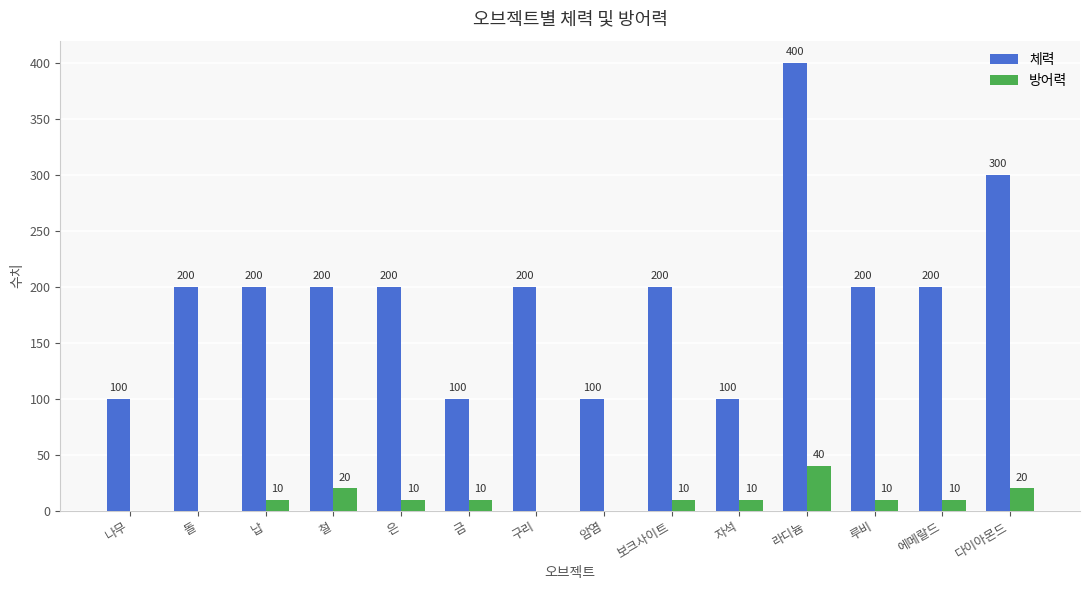

How many series are shown in this chart?

2